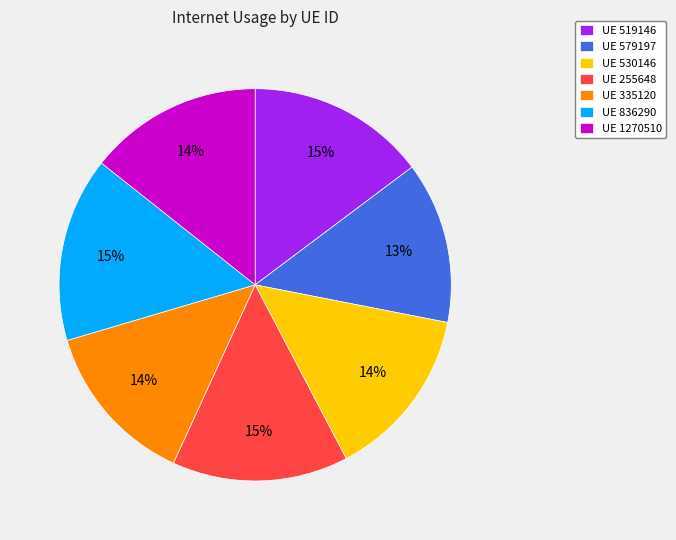

How many slices are in this pie chart?

7